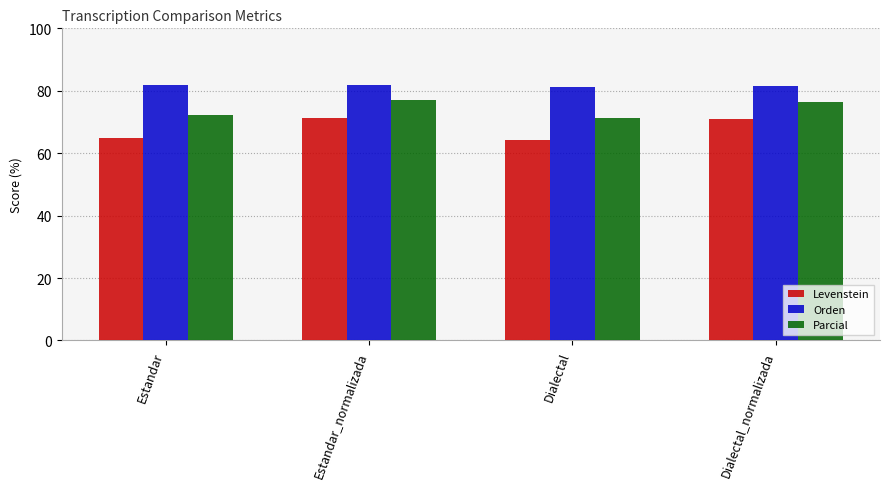

What are all the series names shown in the legend?

Levenstein, Orden, Parcial